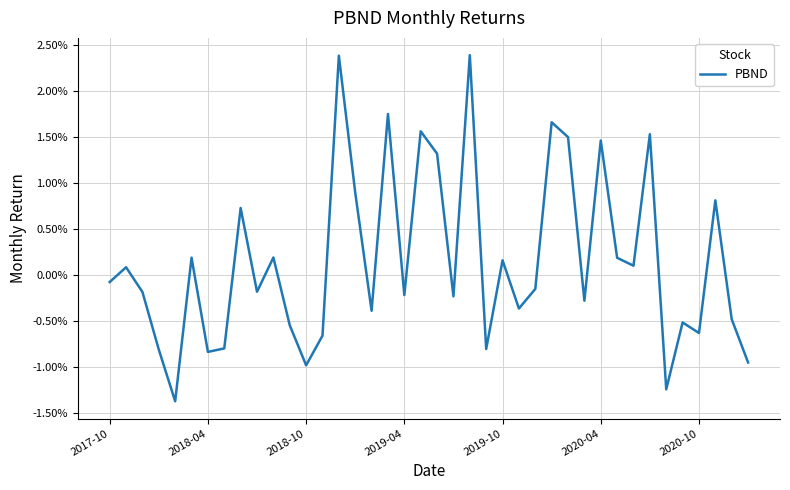

Does the chart have visible grid lines?

Yes